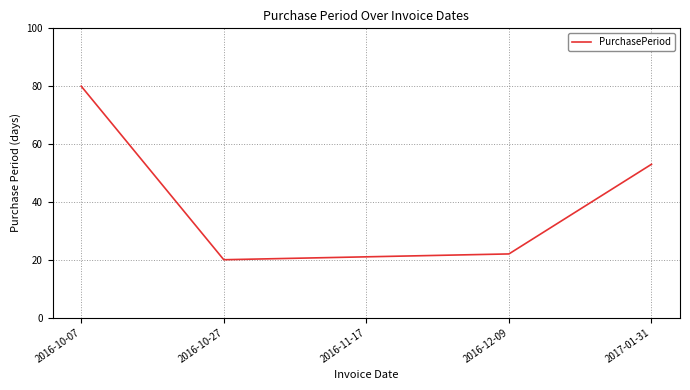

What position from the right is 2016-11-17?

3